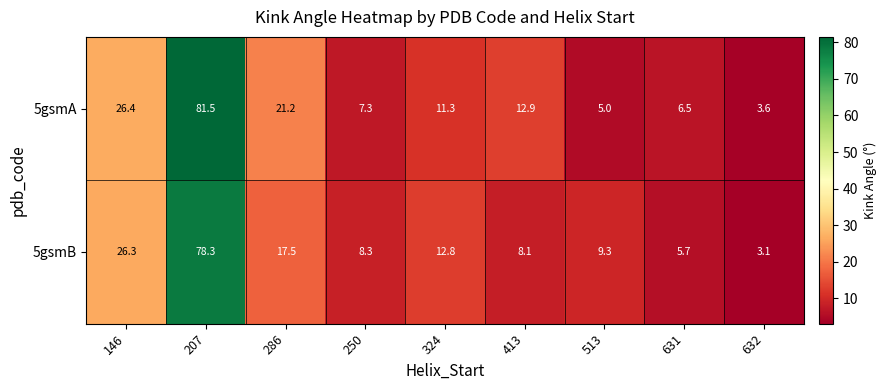

The value of 5gsmA at 207 is 16.4. True or false?

False